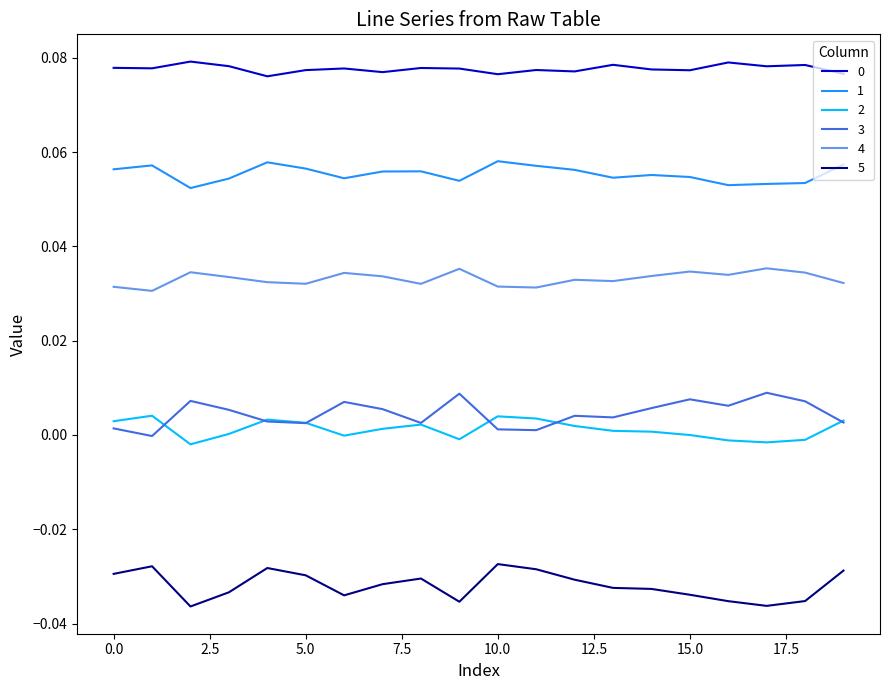

True or false: 0 has more than 2 points higher than both neighbors.

True